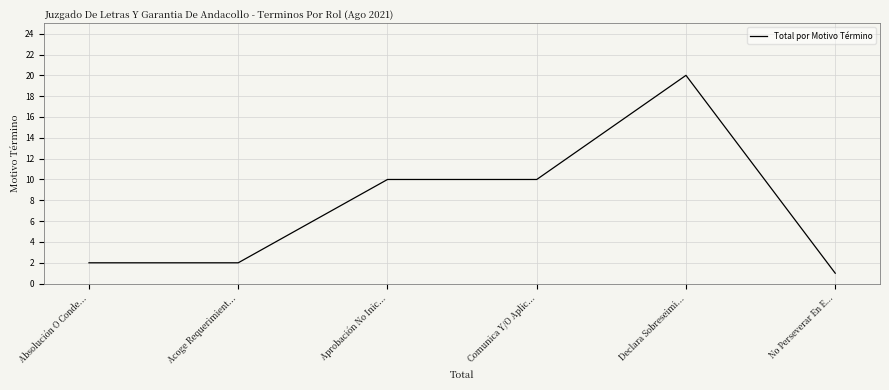

What is the change in value from Aprobación No Inic... to Declara Sobreseimi...?

+10